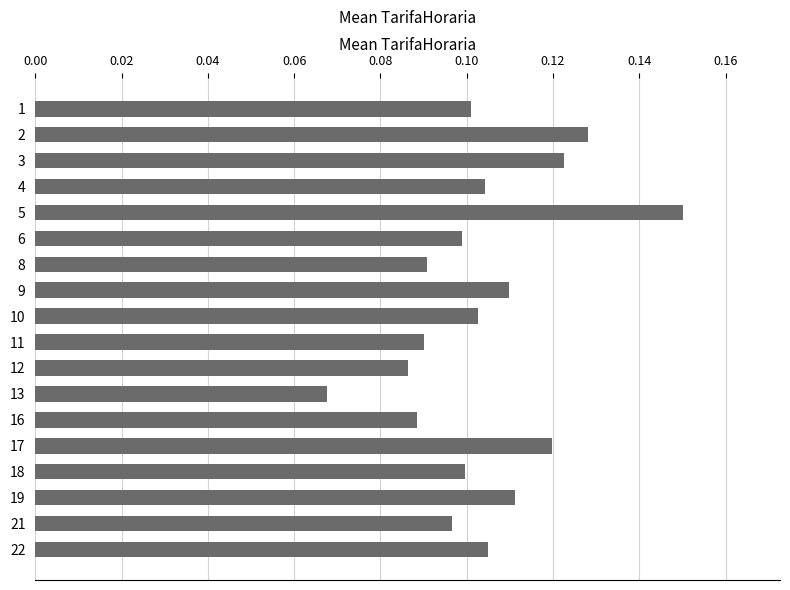

Is it true that the value at 5 is 0.3?

False